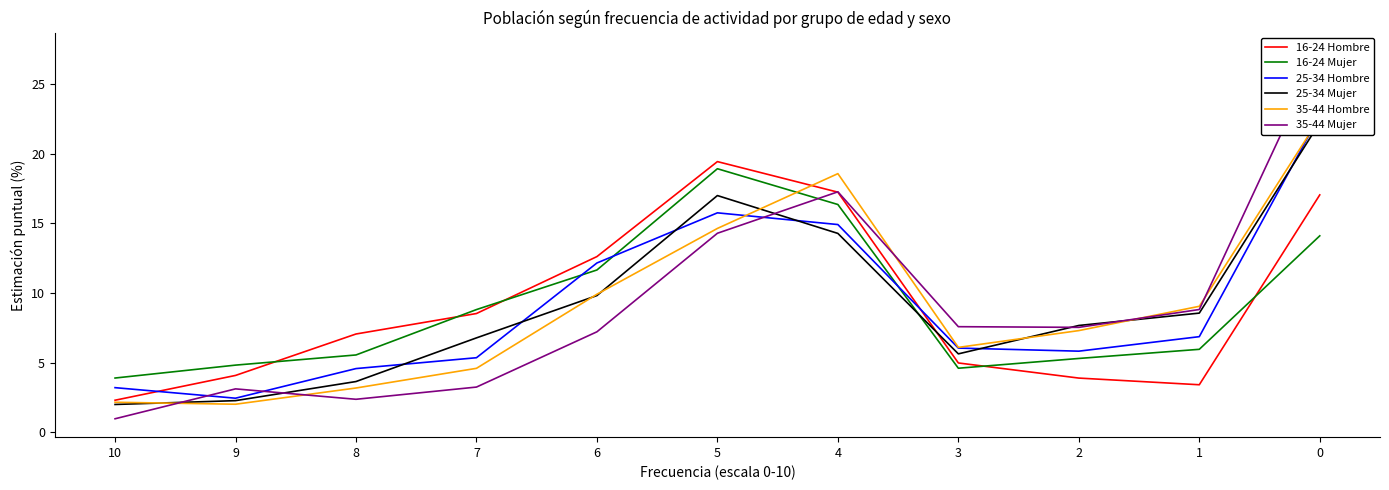

Count the number of categories in the chart.

11